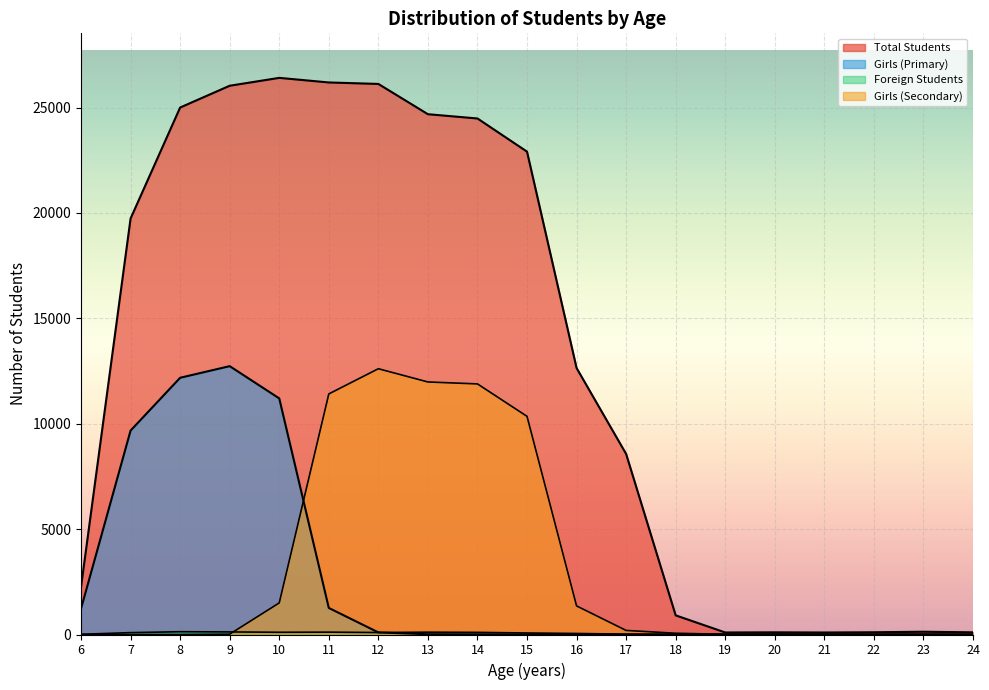

What is the average value of the Total Students series?

12977